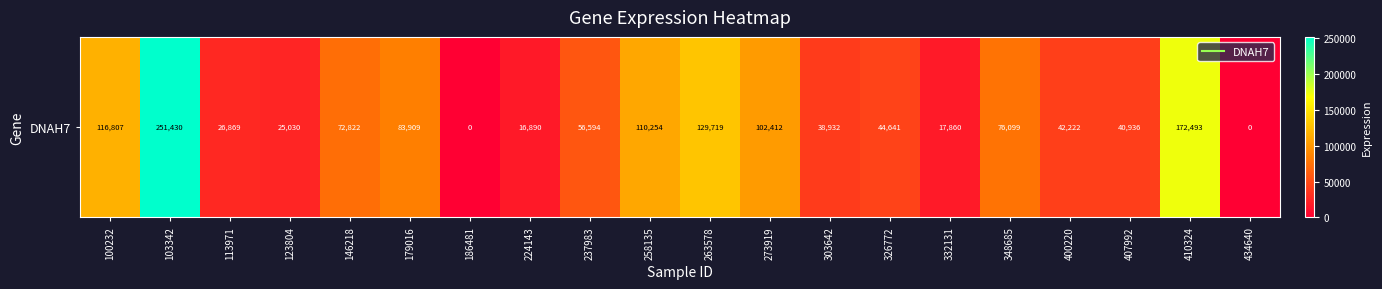

At which category does the chart reach its minimum across all series?

186481